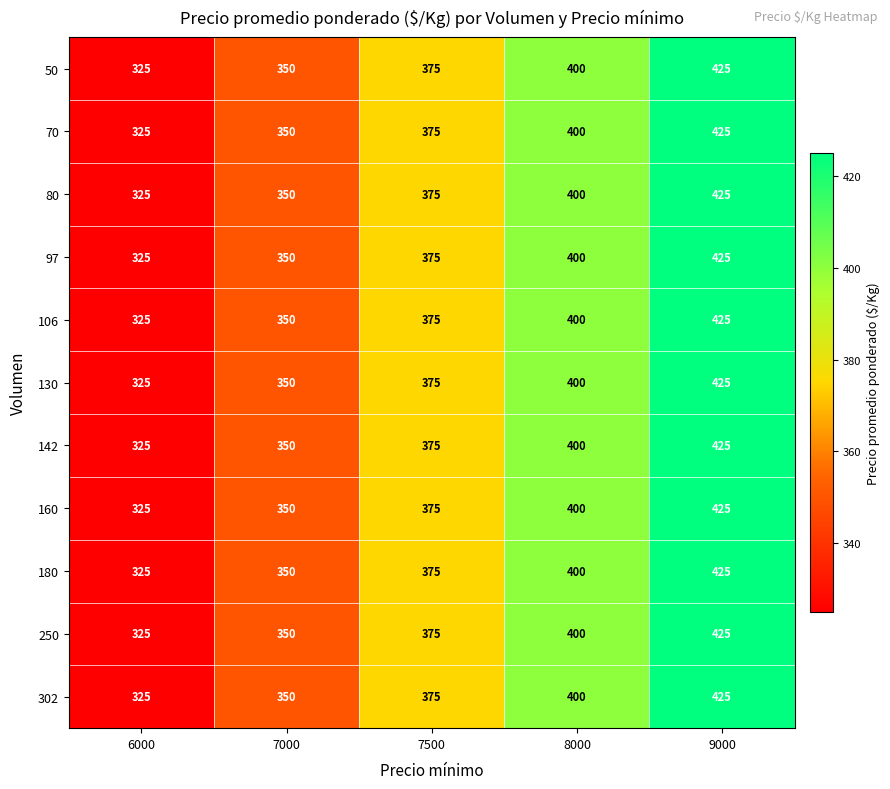

The 80 series shows 630 at 7500. True or false?

False